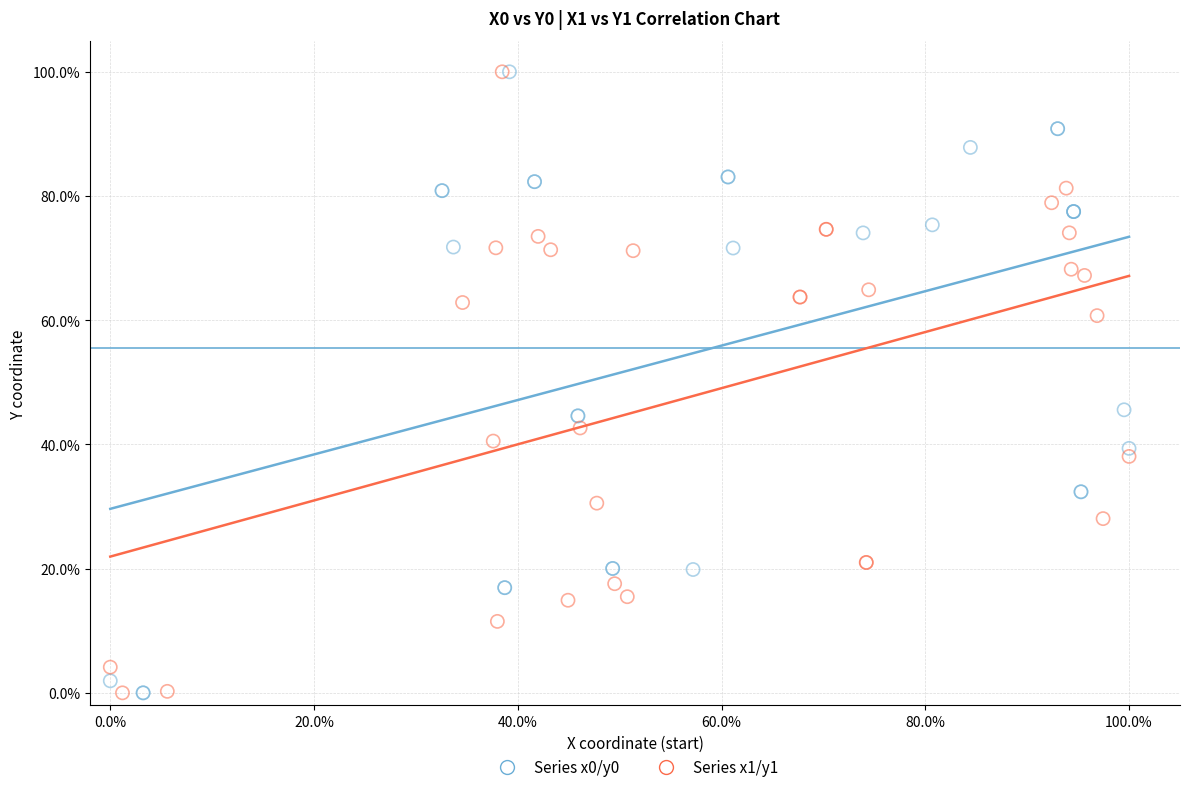

What are all the series names shown in the legend?

Series x0/y0, Series x1/y1